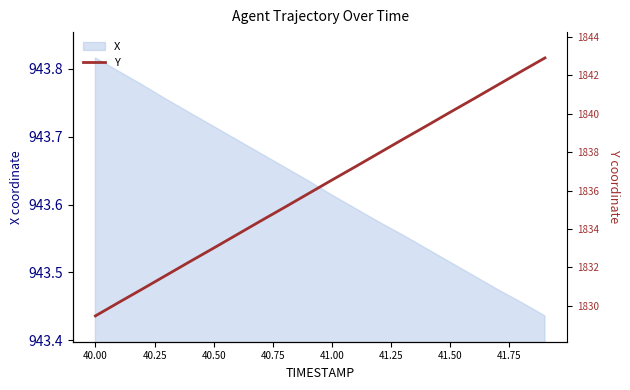

The X series shows 1291.6 at 41.00. True or false?

False